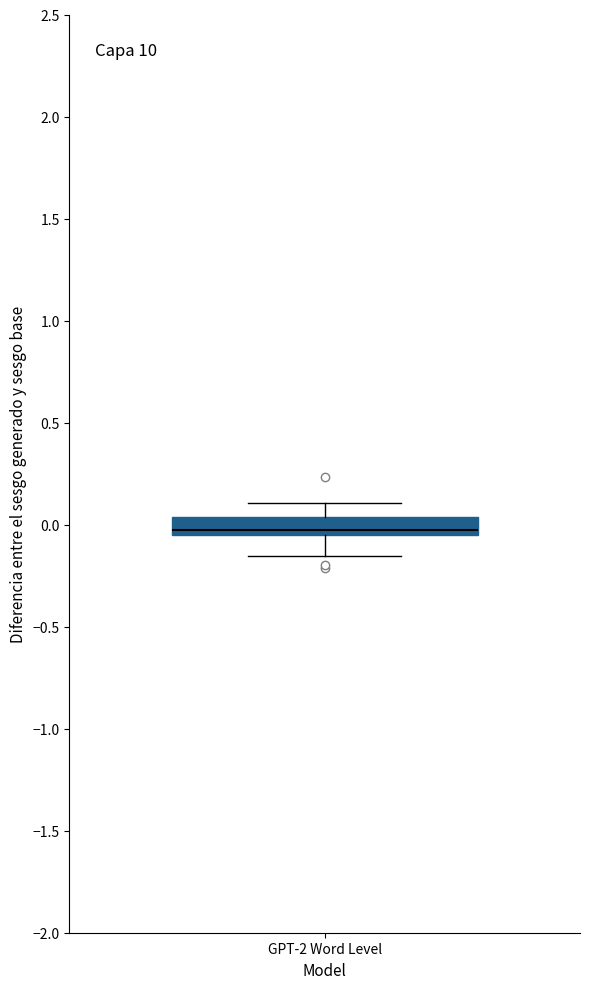

Transcribe this box plot: give where the median line is, the range the box spans, and where the two whiskers end, as read against the y-axis. The values are not printed on the chart, so give them approximately, as read against the axis.

median -0.05 (just above the box's lower edge), box -0.05 to 0.05, whiskers -0.15 to 0.10